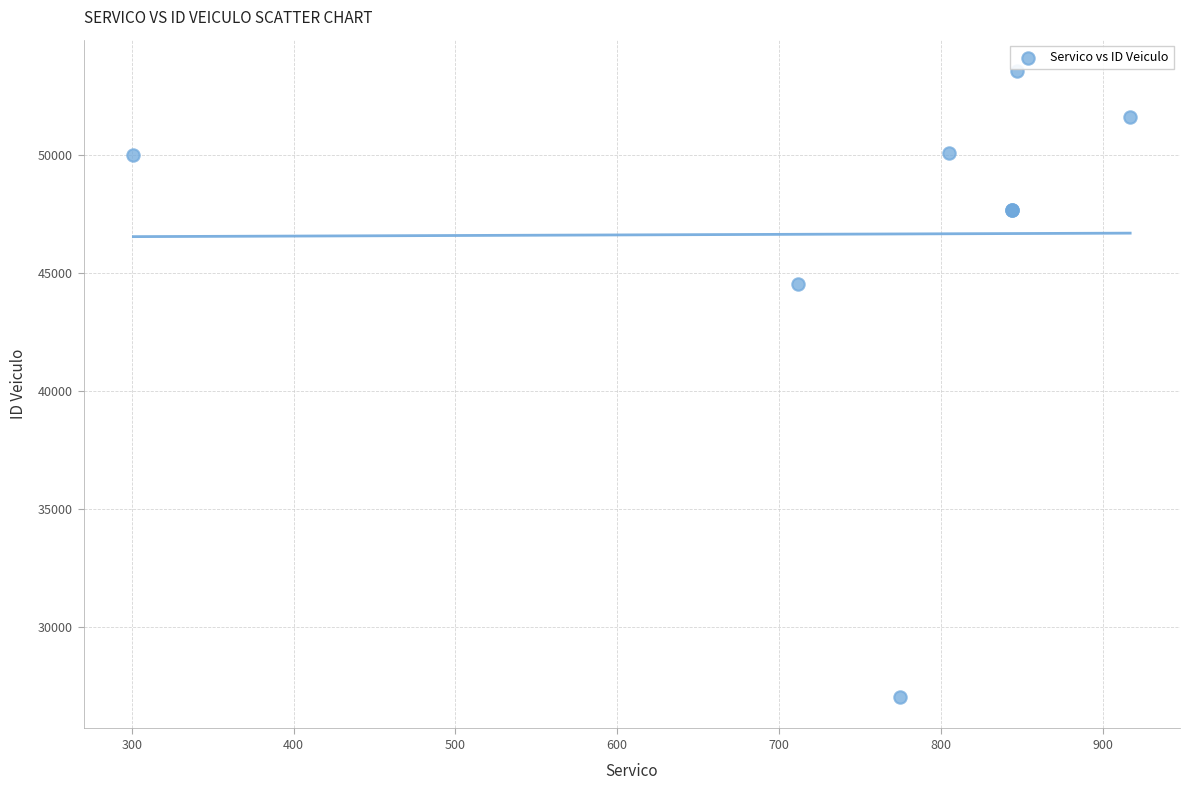

What Y value in the scatter plot is closest to 40296?

44530